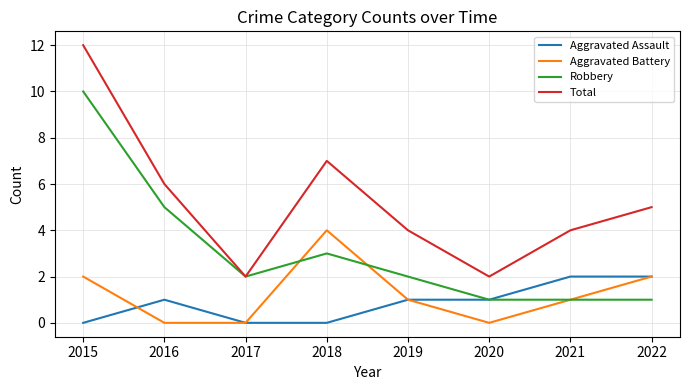

Reading left to right, list all the values displayed in this chart.

Aggravated Assault: 0	1	0	0	1	1	2	2
Aggravated Battery: 2	0	0	4	1	0	1	2
Robbery: 10	5	2	3	2	1	1	1
Total: 12	6	2	7	4	2	4	5